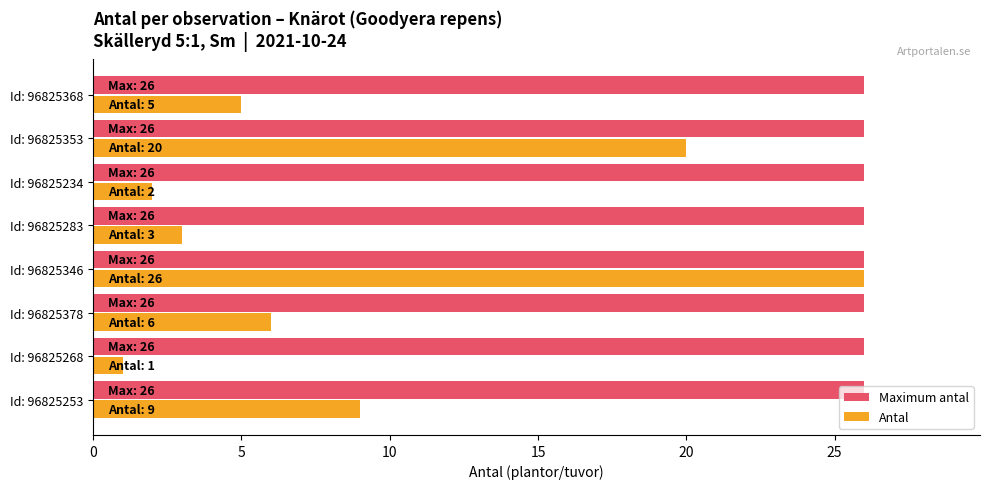

Which series has the largest total across all categories?

Maximum antal